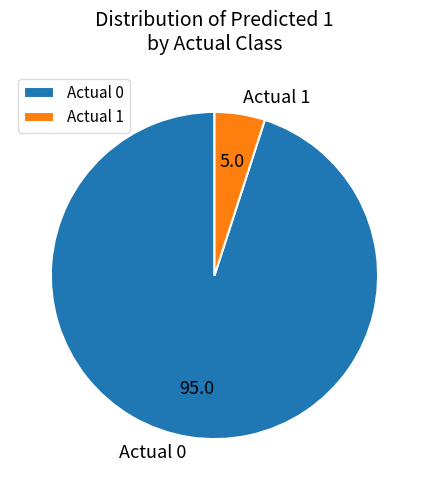

Rank the categories by value from highest to lowest.

Actual 0, Actual 1